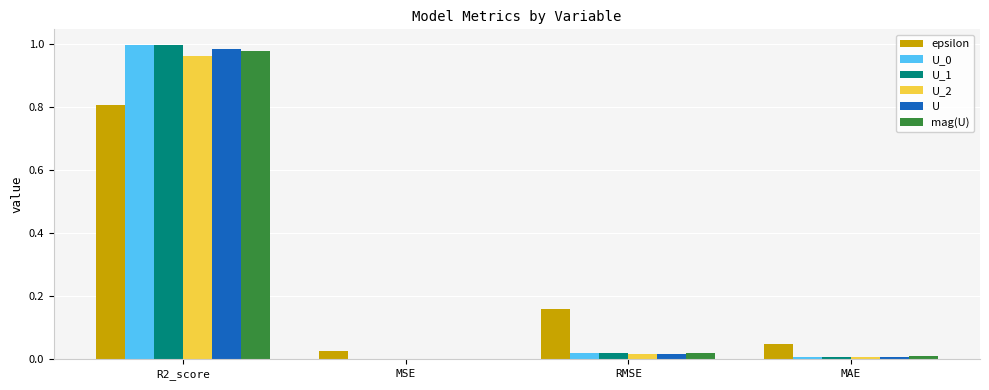

Are the bars horizontal?

No